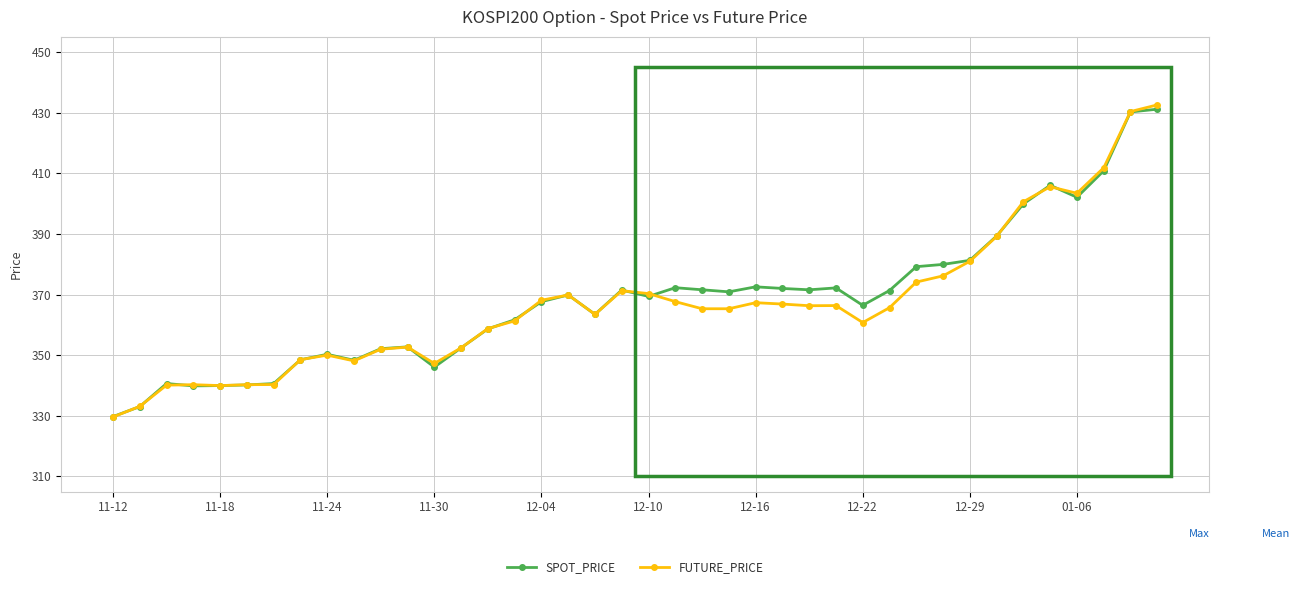

What is the minimum value for FUTURE_PRICE?

329.6